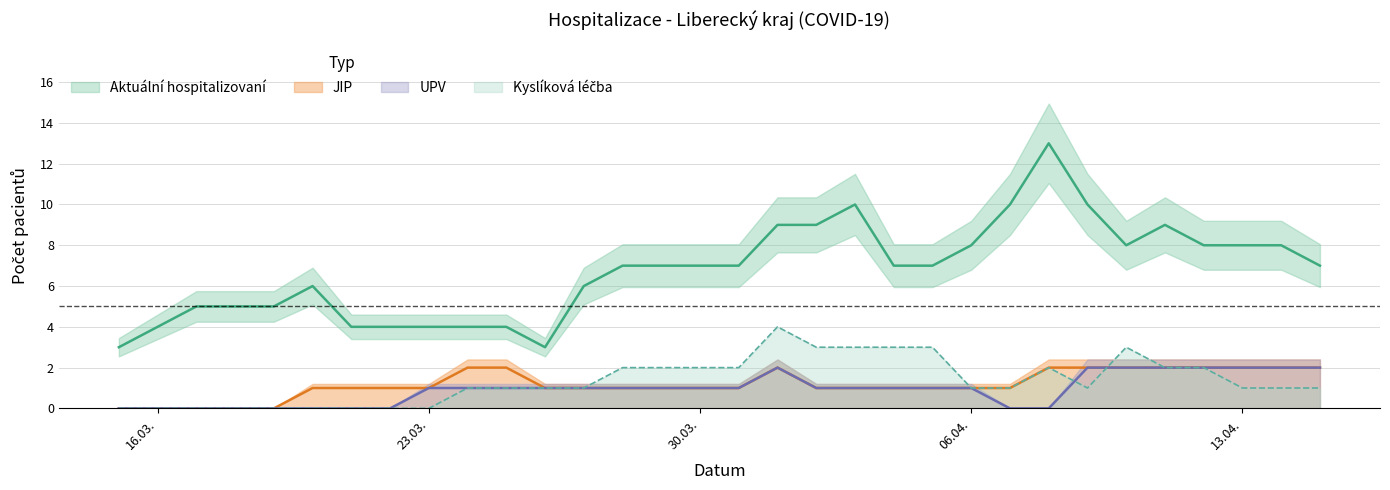

What is the value of the JIP point at the 32nd from the left?

2